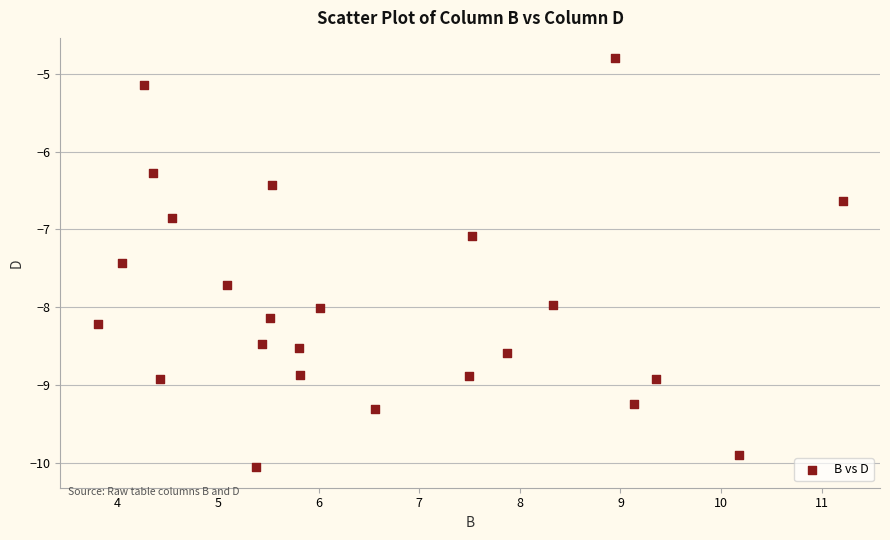

What is the range of X values (max minus min)?

7.4